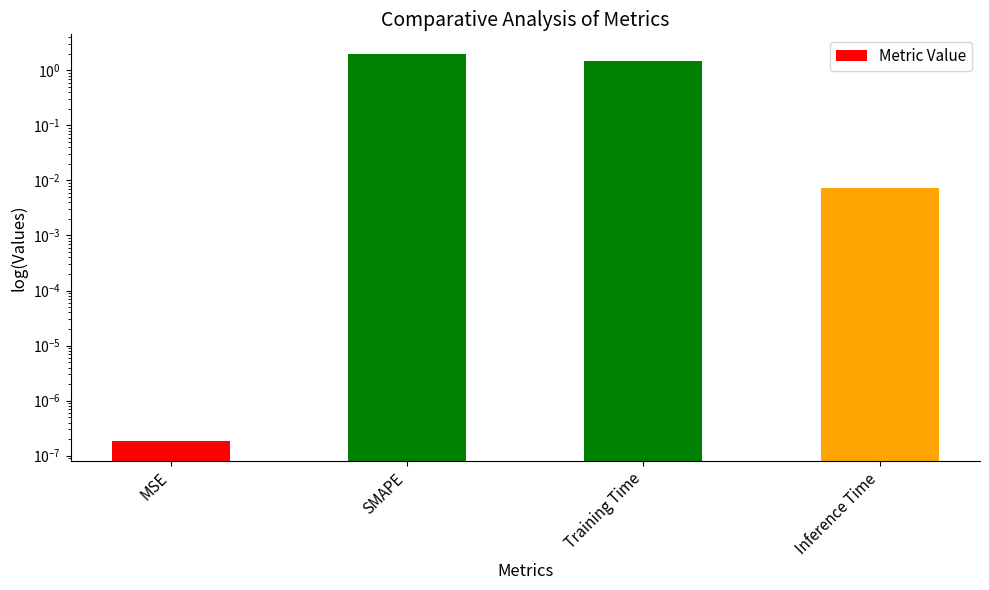

What is the label of the 1st bar from the left?

MSE